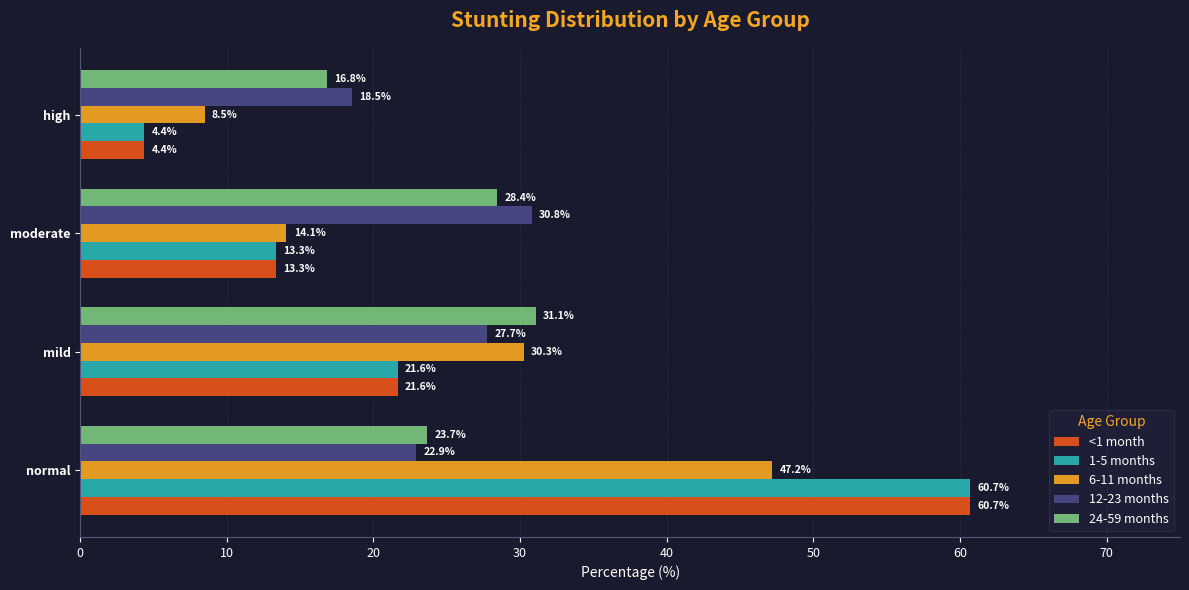

What are all the series names shown in the legend?

<1 month, 1-5 months, 6-11 months, 12-23 months, 24-59 months